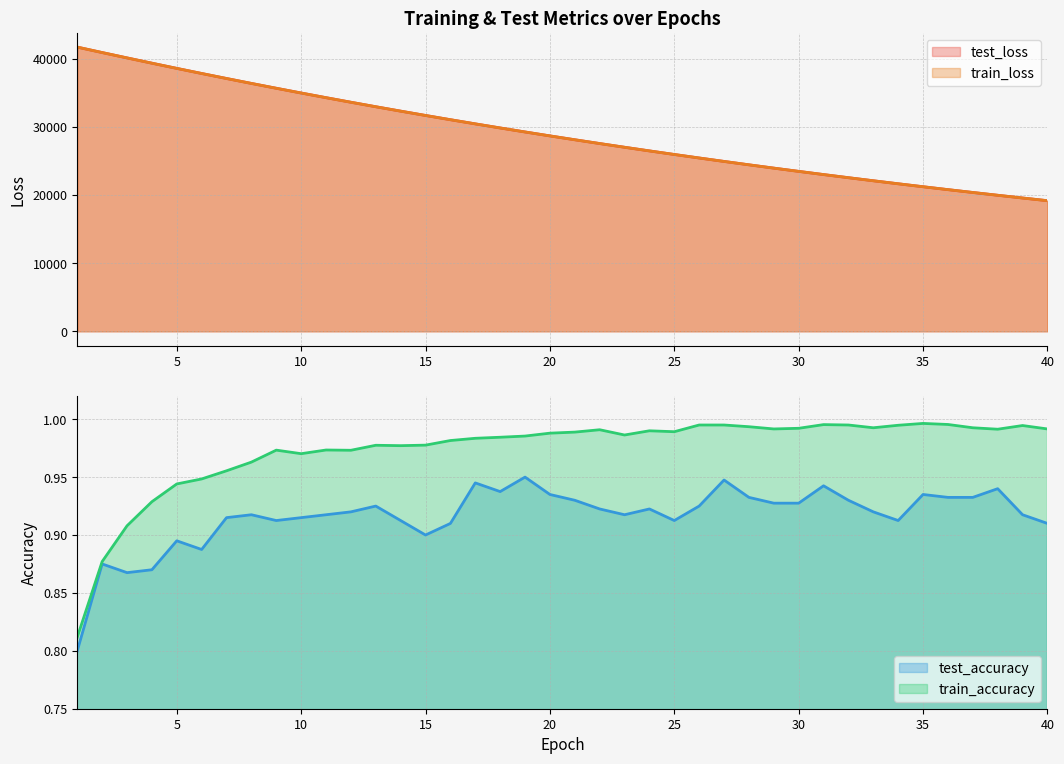

True or false: train_accuracy and train_loss intersect in this chart.

False